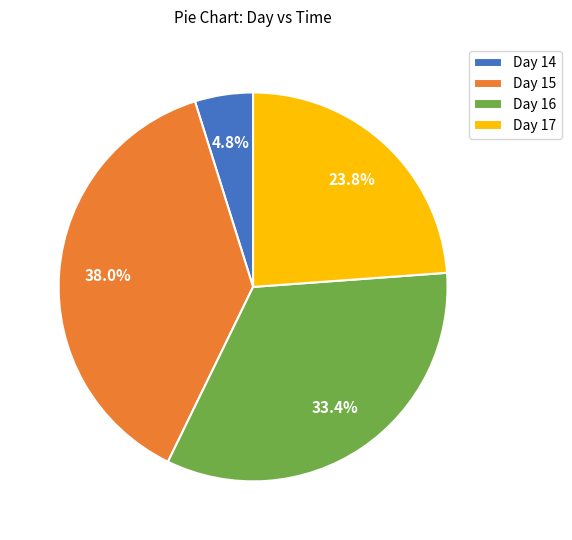

Is there a majority slice in this chart?

No